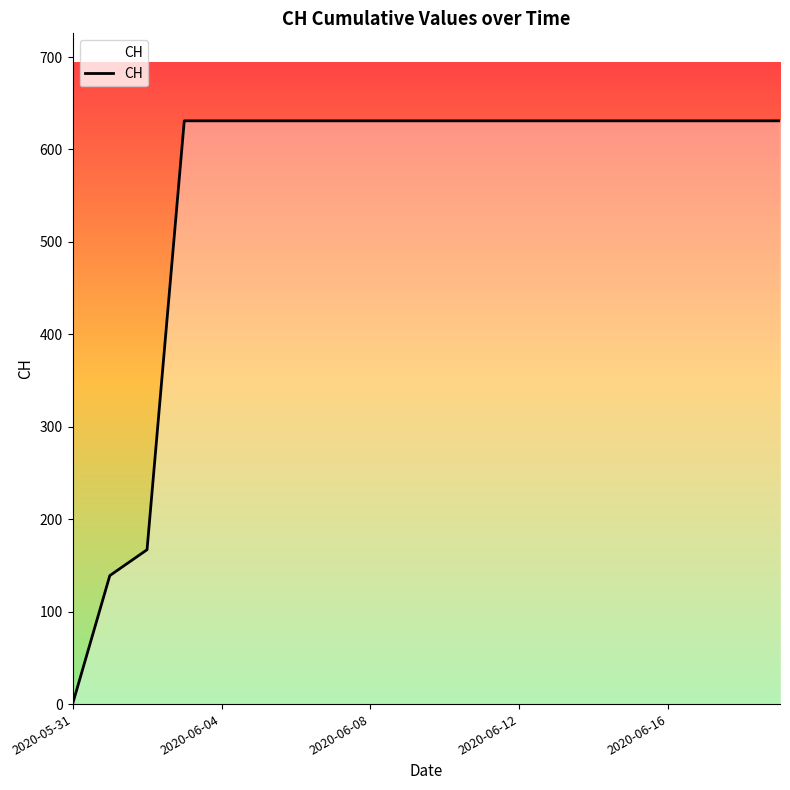

What is the difference between the maximum and minimum values?

631